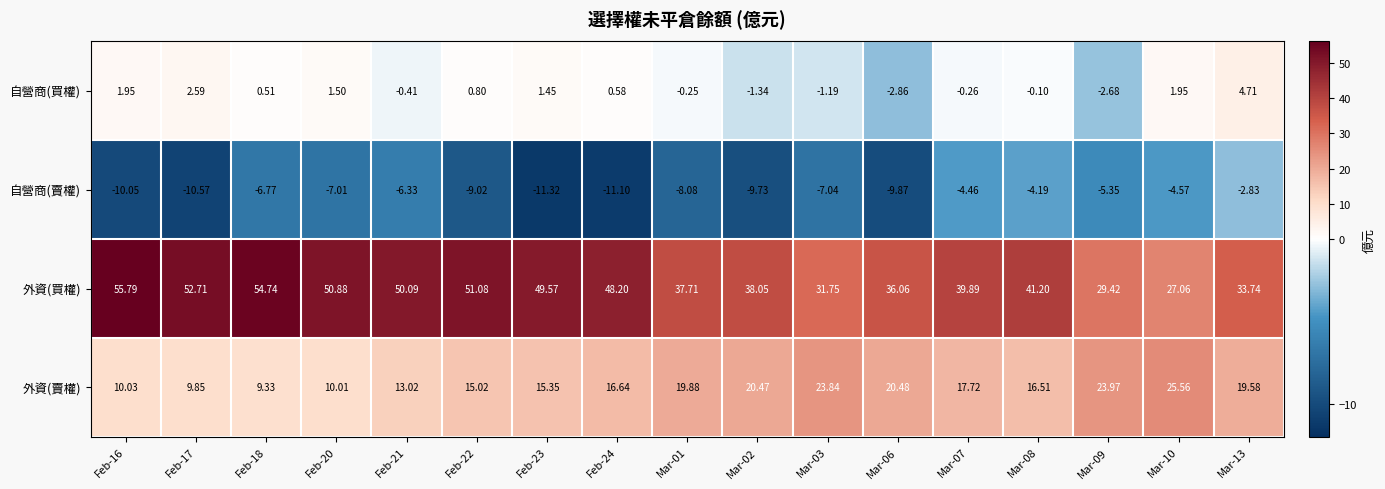

Rank the series by their maximum value, from lowest to highest.

自營商(賣權), 自營商(買權), 外資(賣權), 外資(買權)